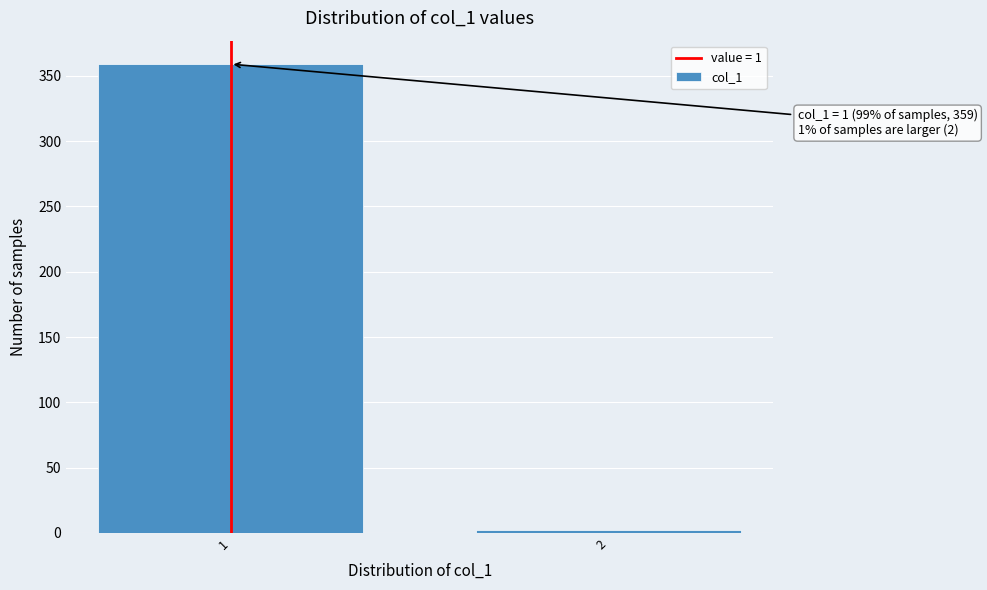

Reading left to right, what are all the values shown in this chart?

359	2